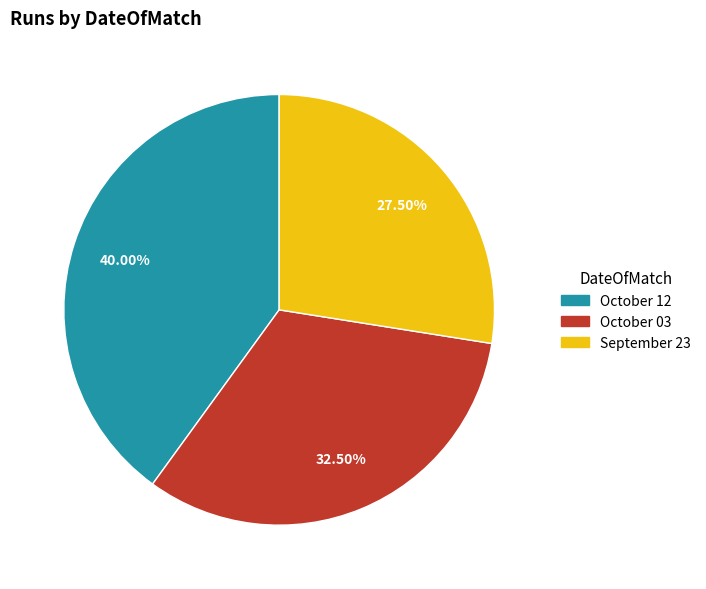

Between September 23 and October 12, which is larger?

October 12